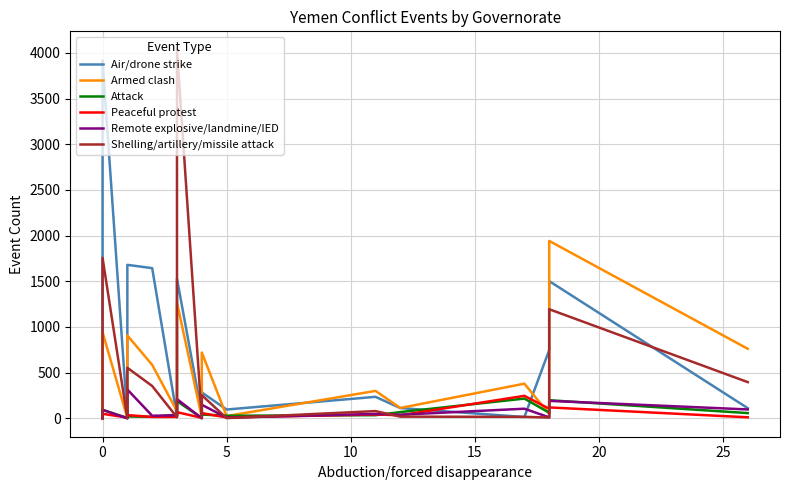

At how many categories does at least one series exceed 1257?

5